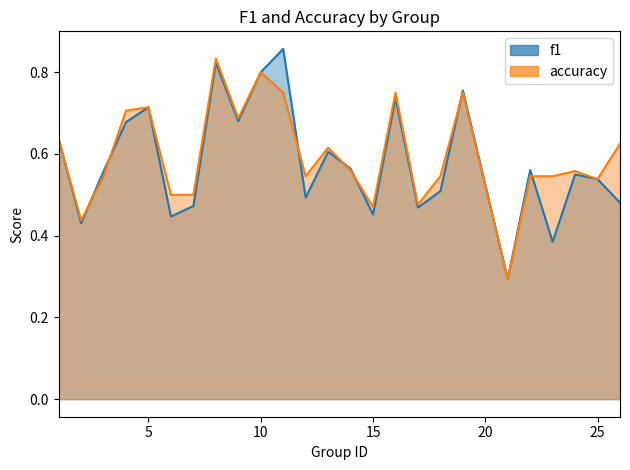

Reading left to right, extract all data points from this chart.

f1: 1=0.6	2=0.4	3=0.6	4=0.7	5=0.7	6=0.4	7=0.5	8=0.8	9=0.7	10=0.8	11=0.9	12=0.5	13=0.6	14=0.6	15=0.5	16=0.7	17=0.5	18=0.5	19=0.8	21=0.3	22=0.6	23=0.4	24=0.5	25=0.5	26=0.5
accuracy: 1=0.6	2=0.4	3=0.5	4=0.7	5=0.7	6=0.5	7=0.5	8=0.8	9=0.7	10=0.8	11=0.8	12=0.5	13=0.6	14=0.6	15=0.5	16=0.8	17=0.5	18=0.5	19=0.8	21=0.3	22=0.5	23=0.5	24=0.6	25=0.5	26=0.6